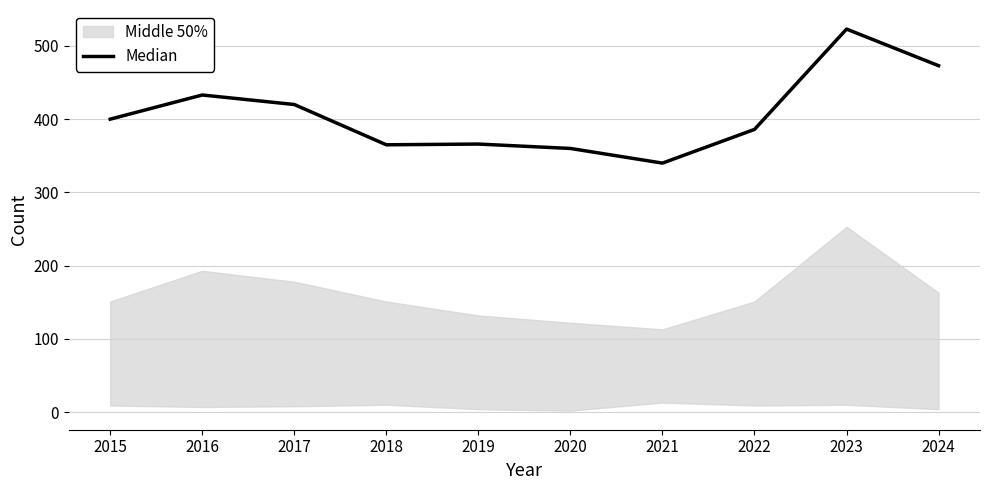

True or false: the data shows 901 at 2023.

False